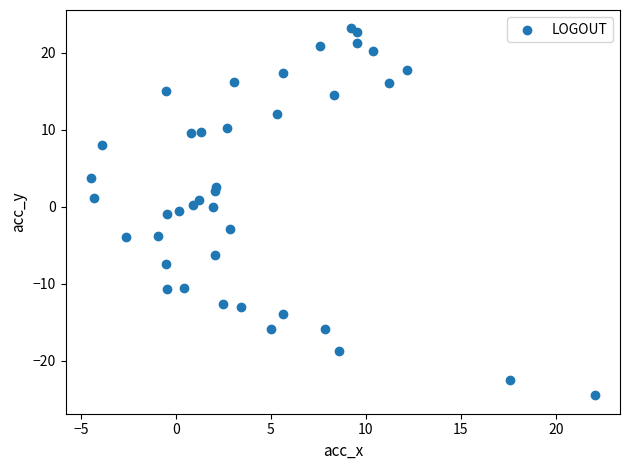

What is the range of Y values (max minus min)?

47.7